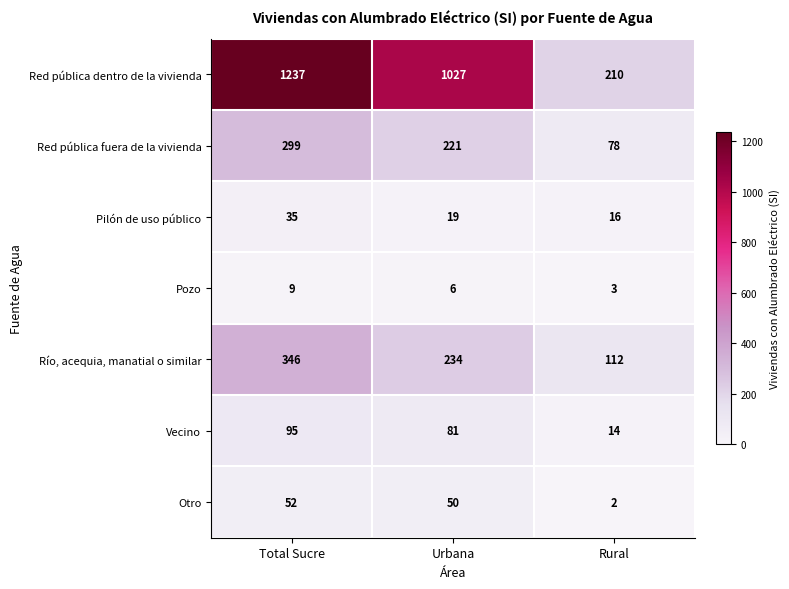

The value of Vecino at Urbana is 81. True or false?

True